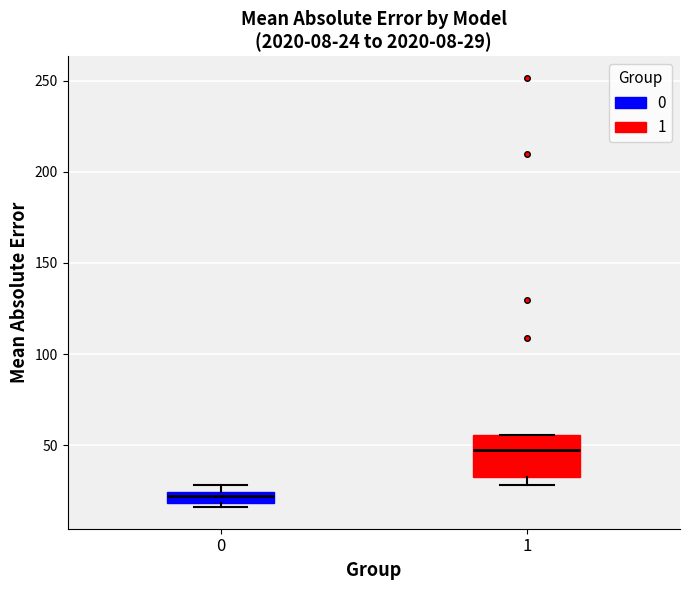

Comparing the boxes themselves (not the whiskers), which one is the tallest?

1